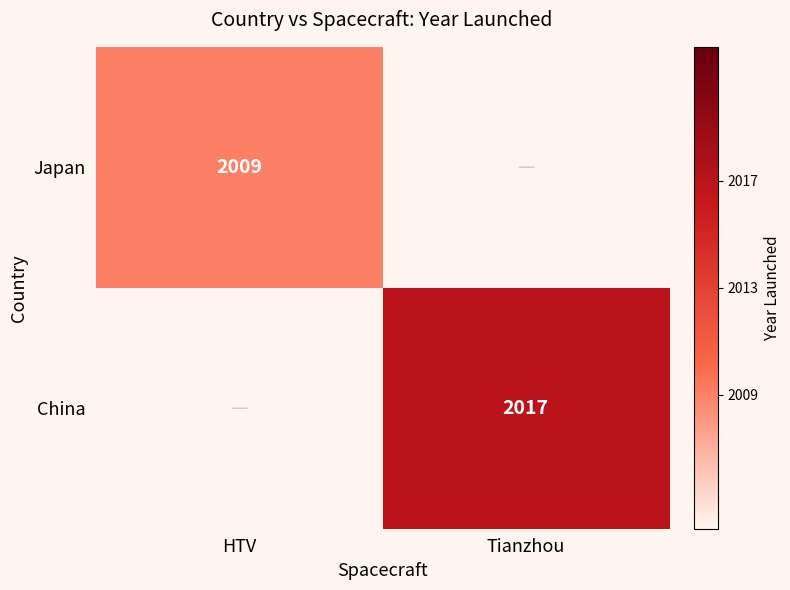

The China series shows 1307 at Tianzhou. True or false?

False